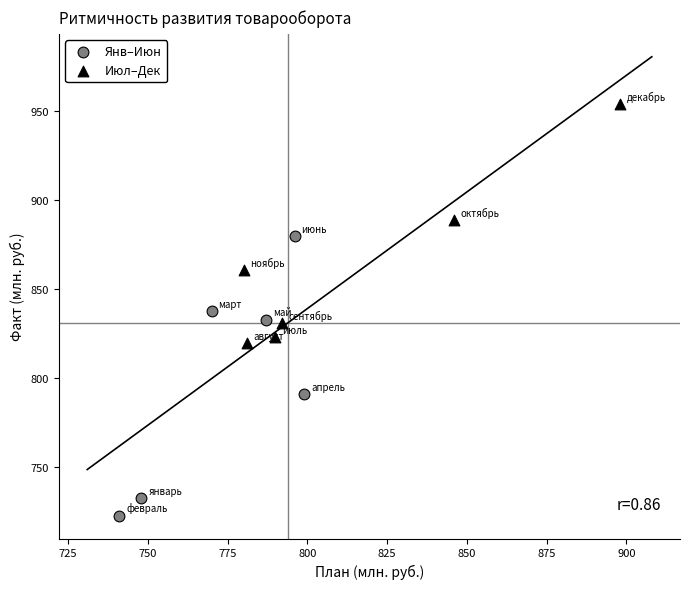

Which series contains the lowest Y value?

Янв–Июн